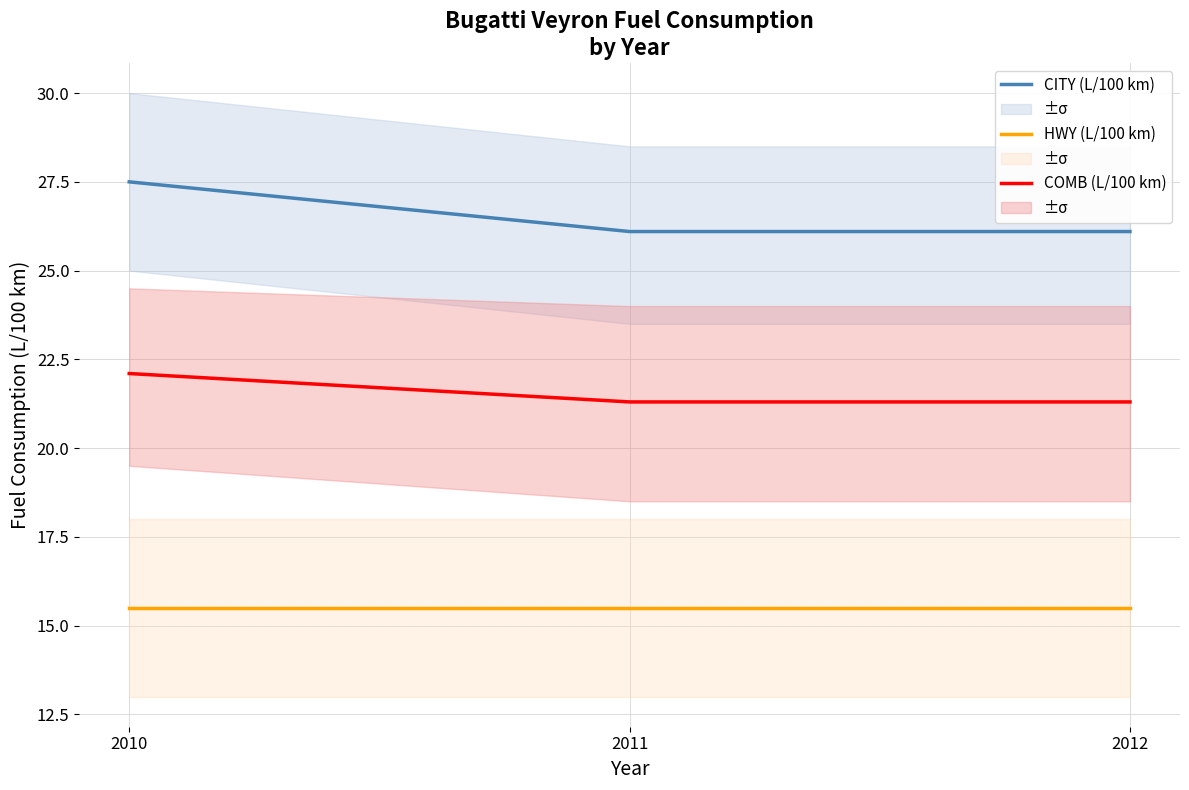

List the labels in order of COMB (L/100 km) value, largest first.

2010, 2011, 2012